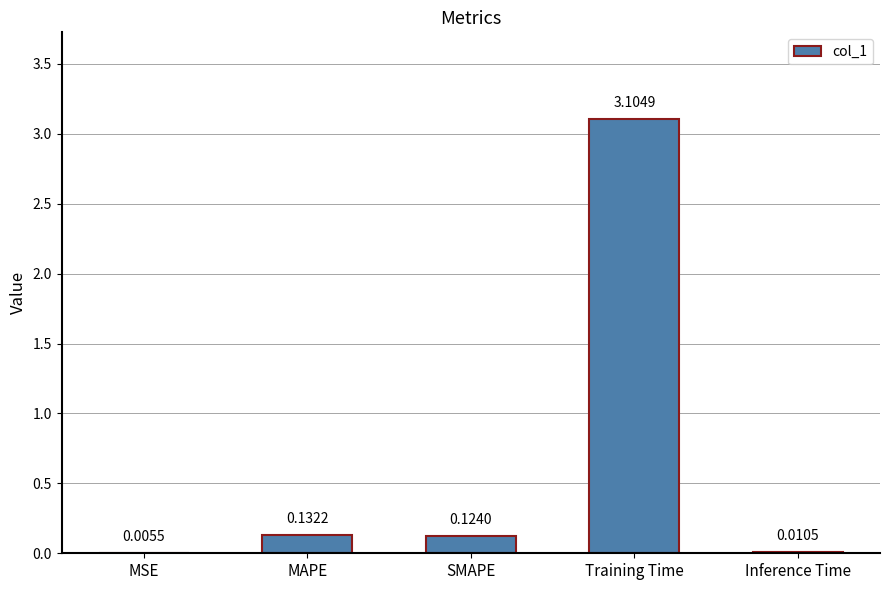

The chart shows a value of 0.0 at SMAPE. True or false?

False